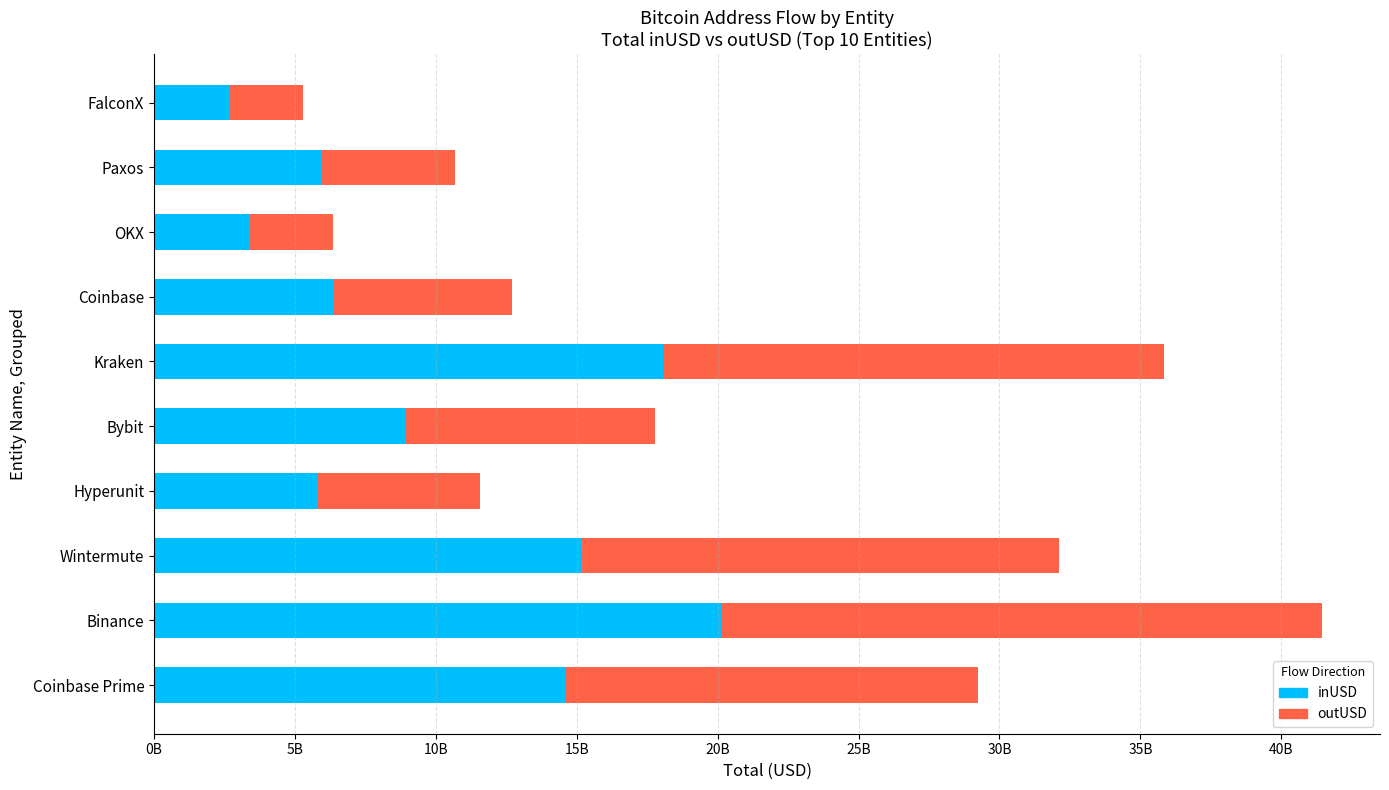

What are all the series names shown in the legend?

inUSD, outUSD